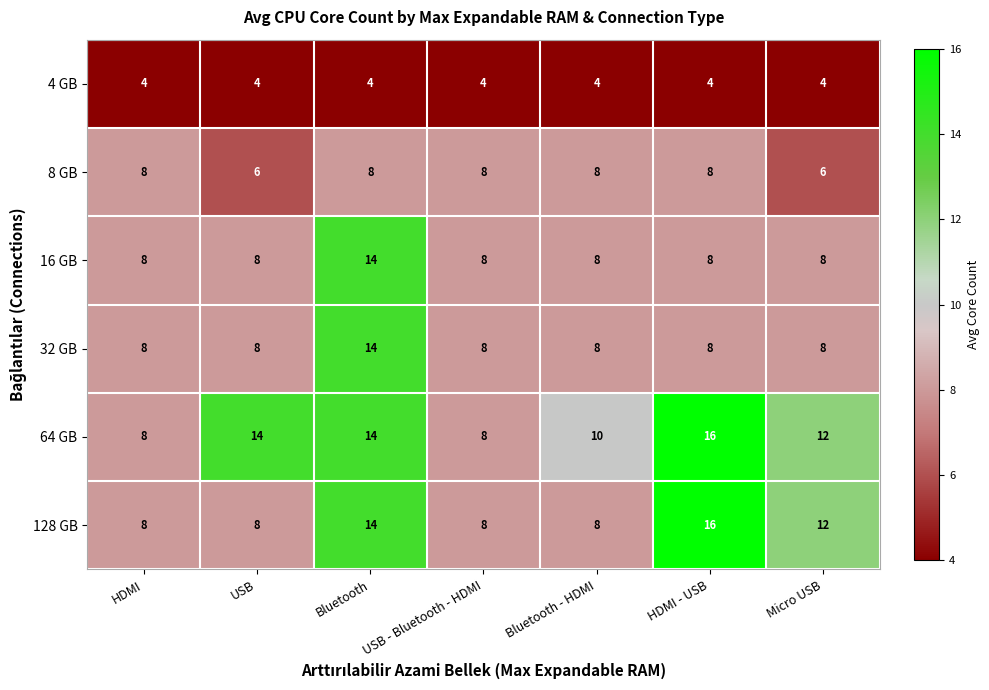

The value of 4 GB at Bluetooth - HDMI is 4. True or false?

True